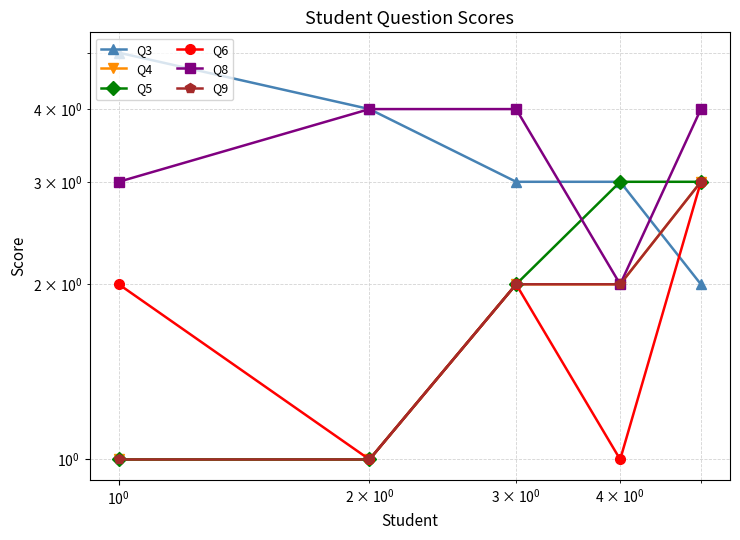

The Q3 series shows 3 at $\mathdefault{10^{2}}$. True or false?

False